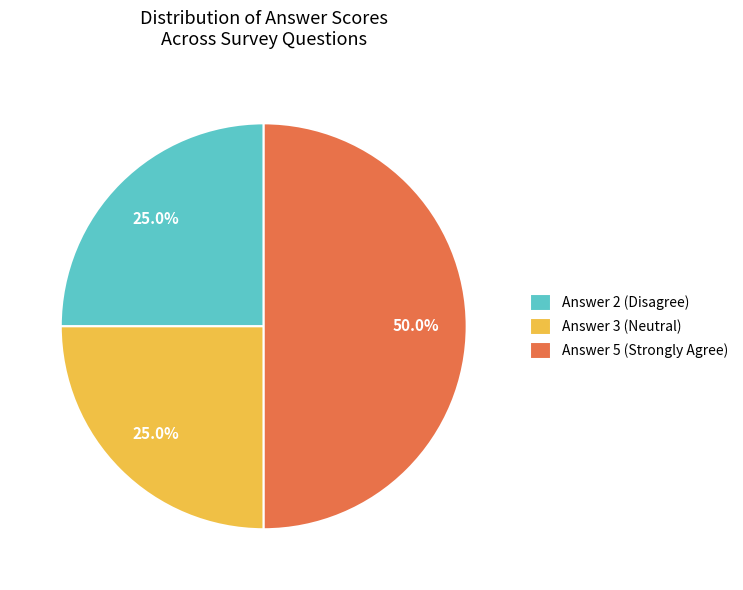

Does Answer 3 (Neutral) account for over 50% of the chart?

No